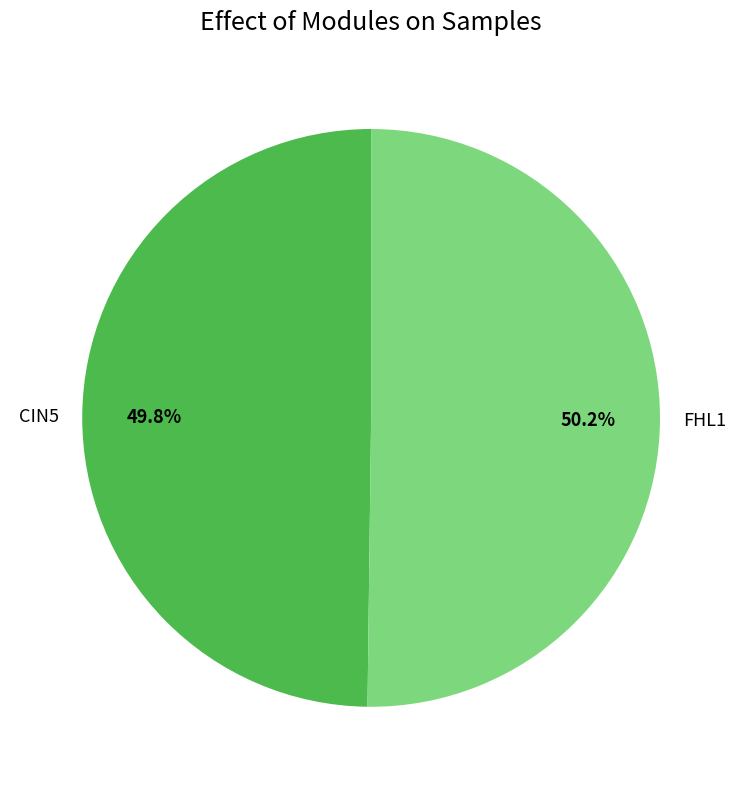

Approximately how many times larger is the value at CIN5 compared to FHL1?

1.0